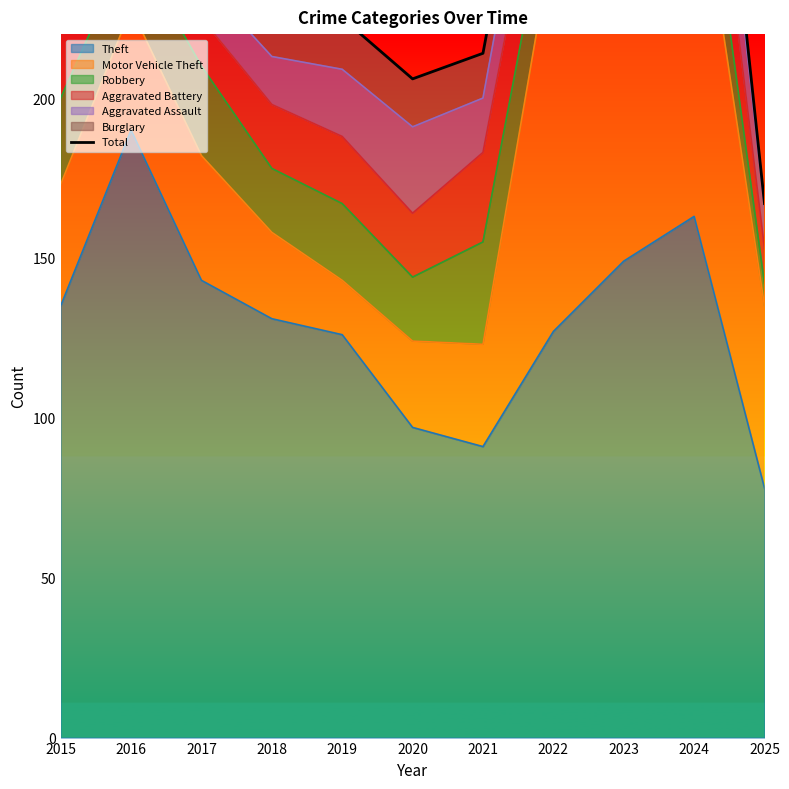

True or false: there are more than 0 points higher than both neighbors.

True